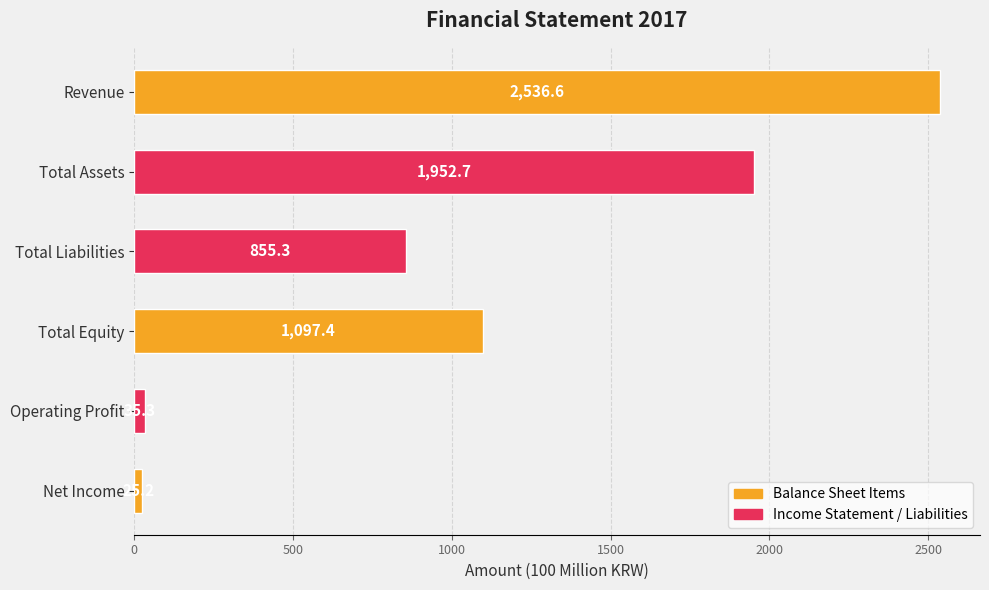

What is the difference between the second highest and second lowest values?

1917.4